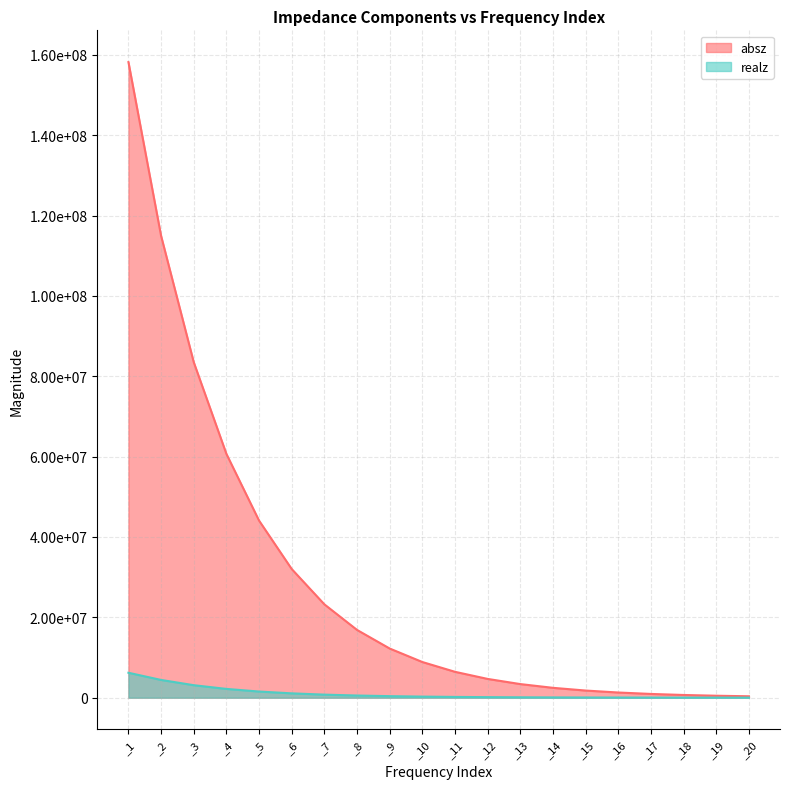

Reading left to right, extract all data points from this chart.

absz: _1=158176000.0	_2=114932000.0	_3=83488100.0	_4=60666700.0	_5=44066100.0	_6=32015800.0	_7=23229400.0	_8=16862800.0	_9=12235900.0	_10=8878370.0	_11=6441270.0	_12=4672020.0	_13=3388260.0	_14=2456750.0	_15=1781050.0	_16=1291000.0	_17=935612.0	_18=677959.0	_19=491200.0	_20=355836.0
realz: _1=6209240.0	_2=4419450.0	_3=3113260.0	_4=2188650.0	_5=1534000.0	_6=1082980.0	_7=764441.0	_8=543321.0	_9=385764.0	_10=274197.0	_11=195392.0	_12=139918.0	_13=100559.0	_14=72959.3	_15=53557.7	_16=39948.7	_17=30379.1	_18=23653.0	_19=18934.9	_20=15615.7